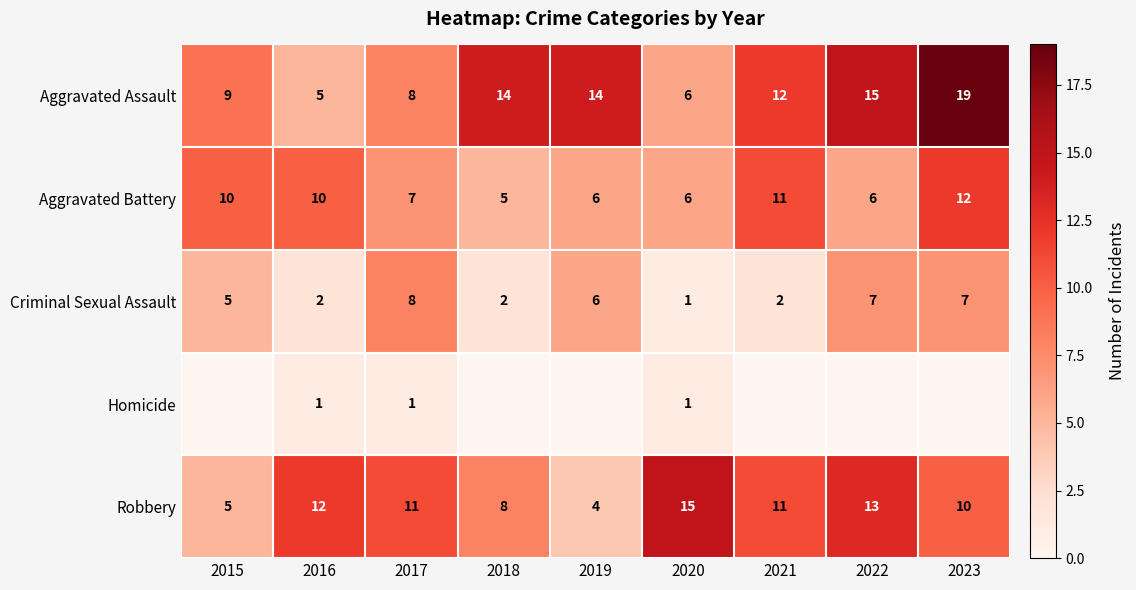

Count the Aggravated Battery values in the range 6 to 10.

6